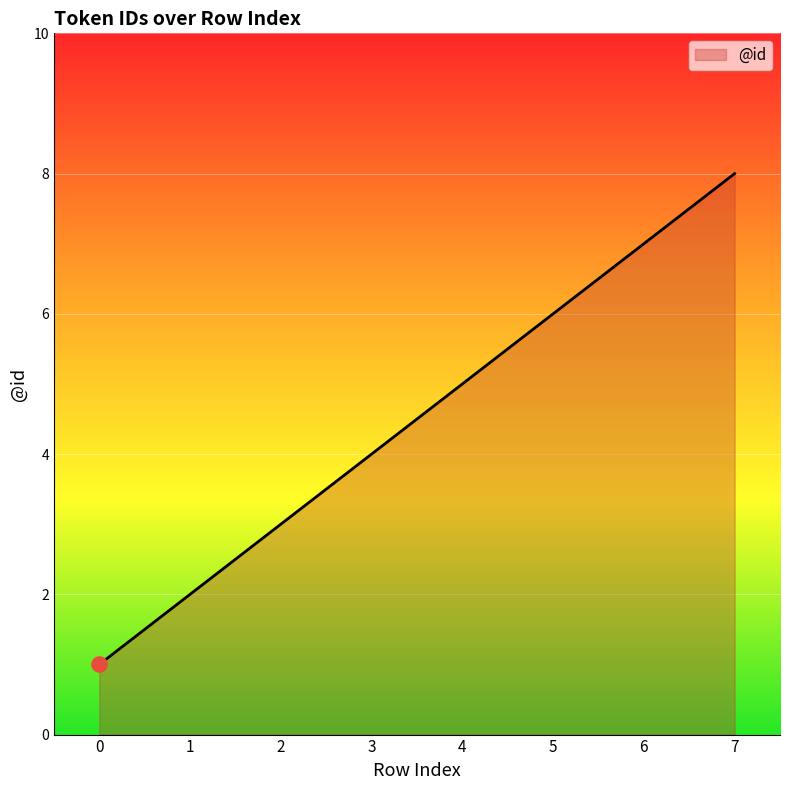

Which has a higher value, 2 or 0?

2